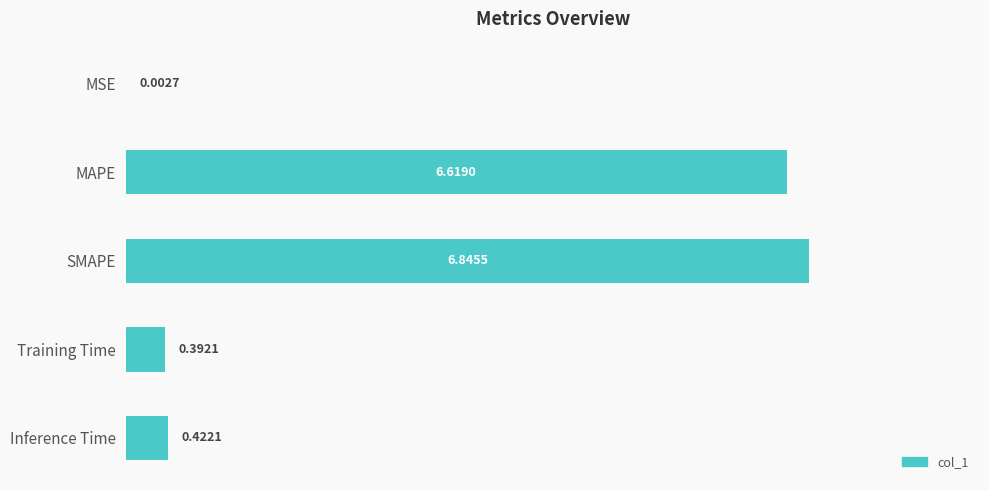

Which category has the highest value across all series?

SMAPE